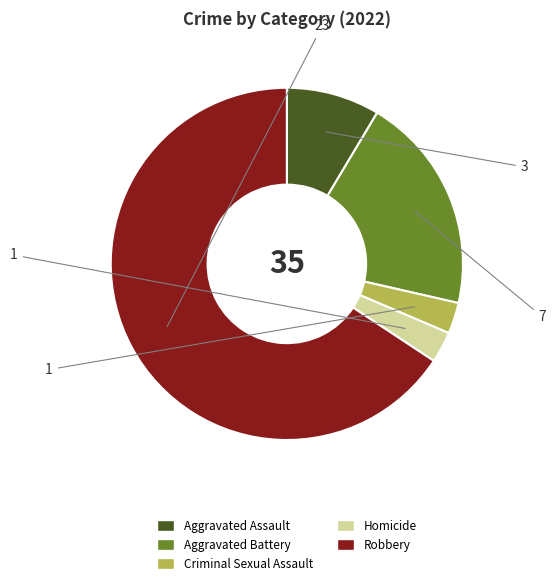

Which slice is the largest?

Robbery